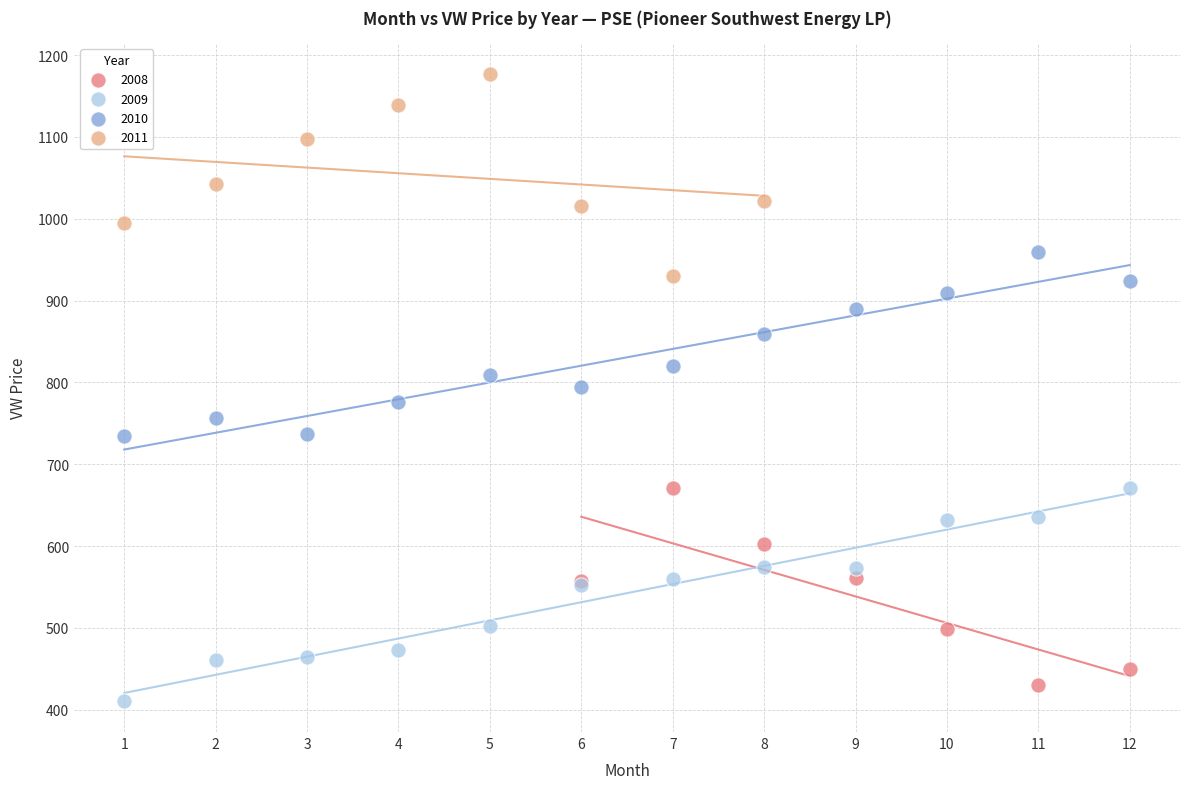

Which series reaches the maximum Y coordinate?

2011